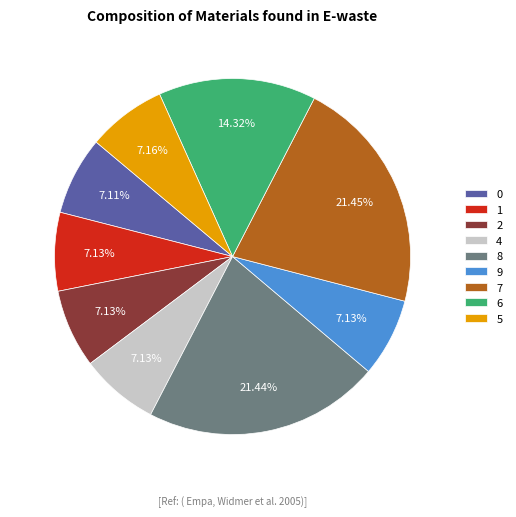

Does any single category account for the majority?

No